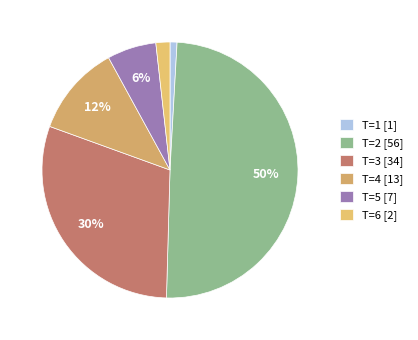

Combined, do T=6 [2] and T=2 [56] account for over 50%?

Yes